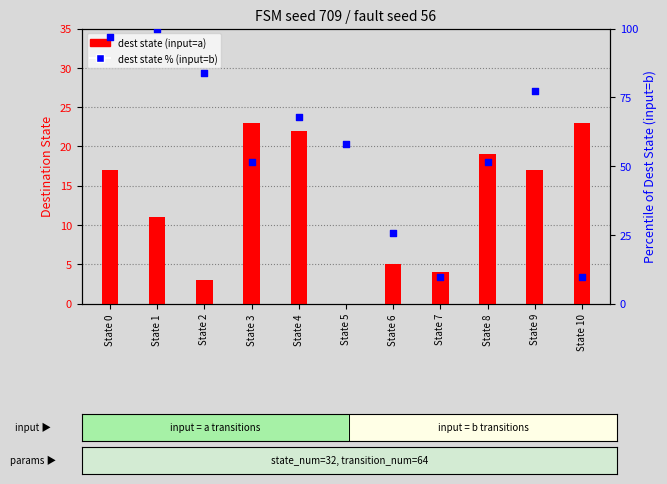

What is the total value across all series at State 6?

30.8